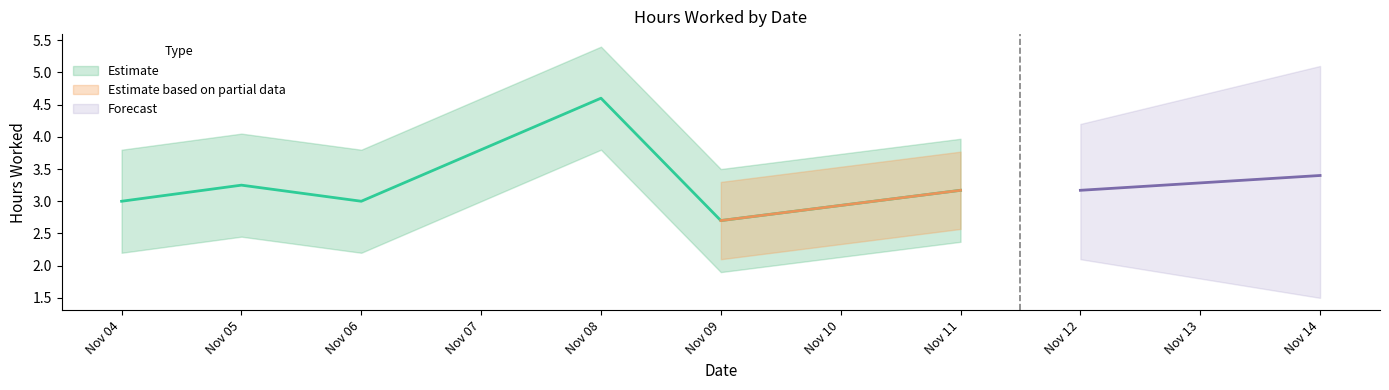

What is the difference between the maximum and second lowest values?

1.6